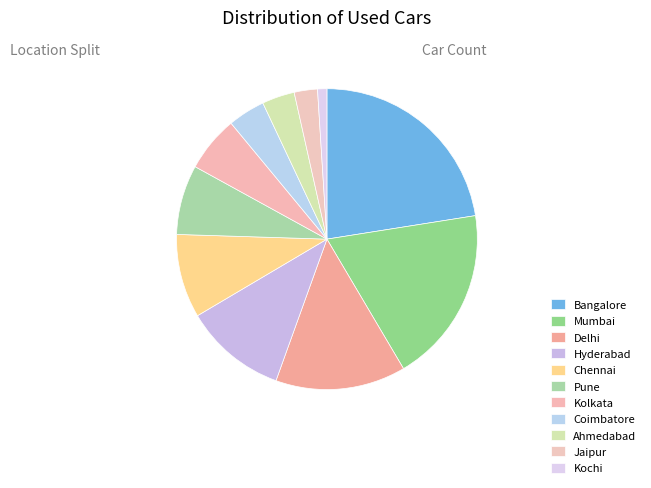

Combined, what portion of the pie is Hyderabad and Chennai?

20.0%